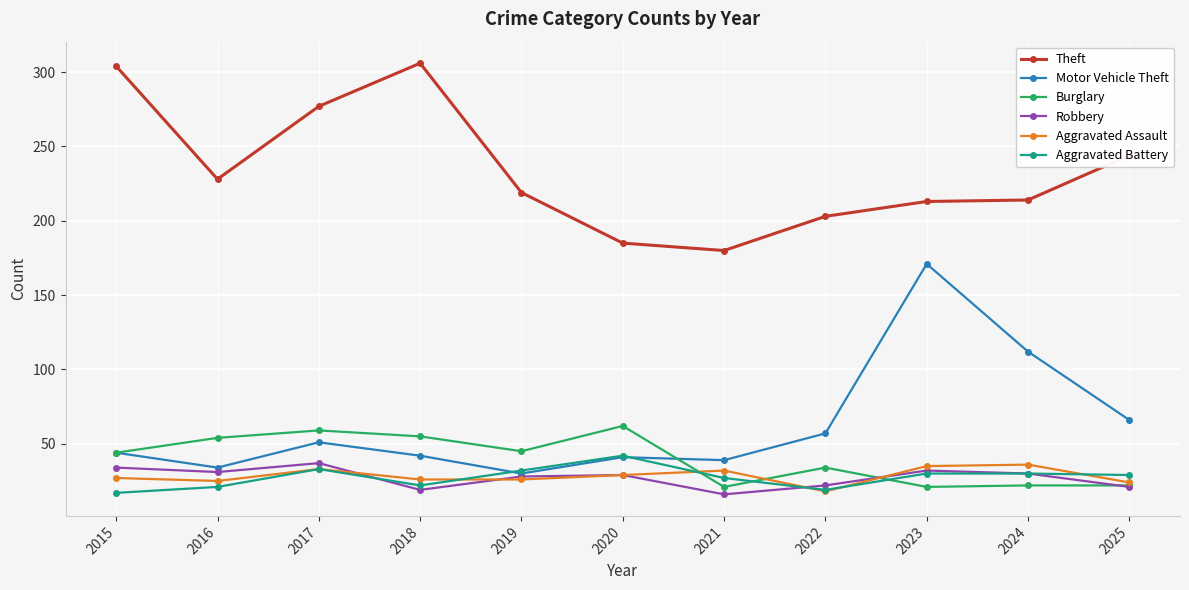

True or false: Robbery has a value of 12 at 2024.

False